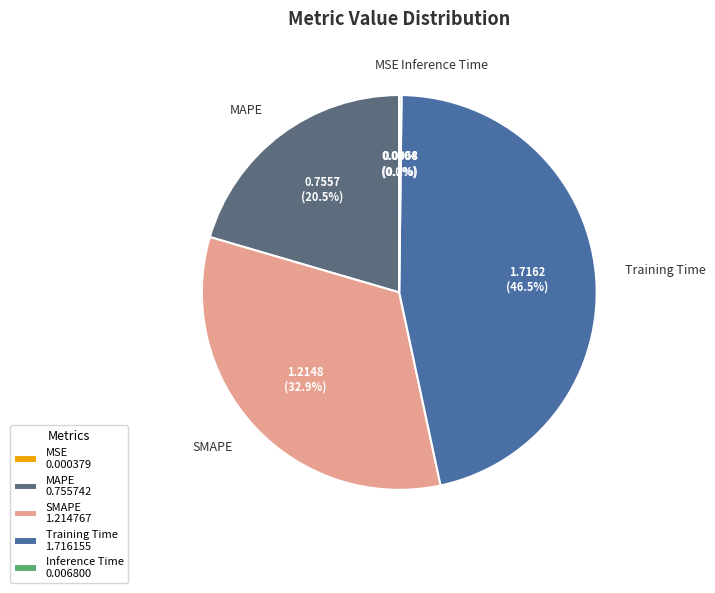

Do SMAPE 1.214767 and MAPE 0.755742 together represent more than half of the pie?

Yes